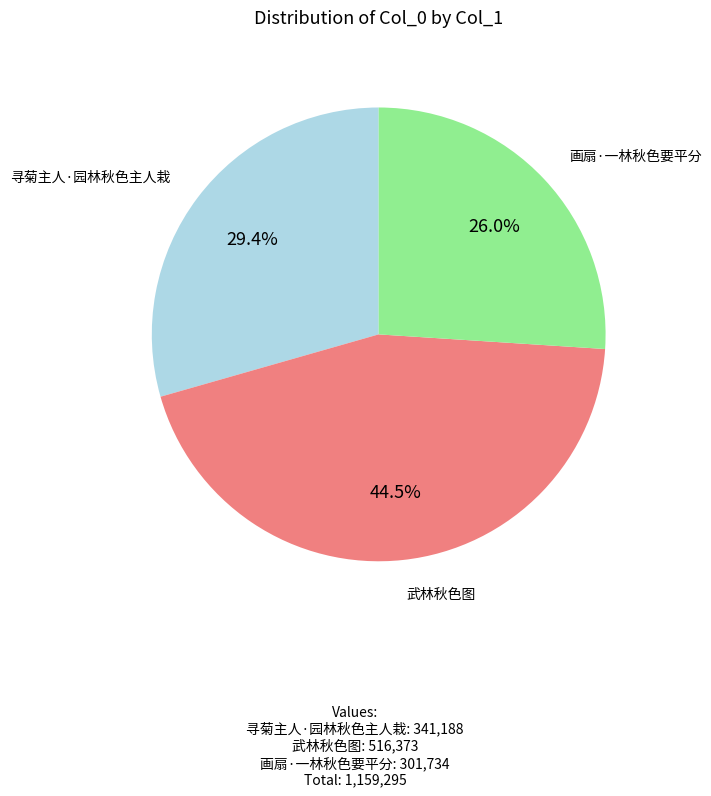

Approximately how many times larger is the value at 寻菊主人·园林秋色主人栽 compared to 武林秋色图?

0.7